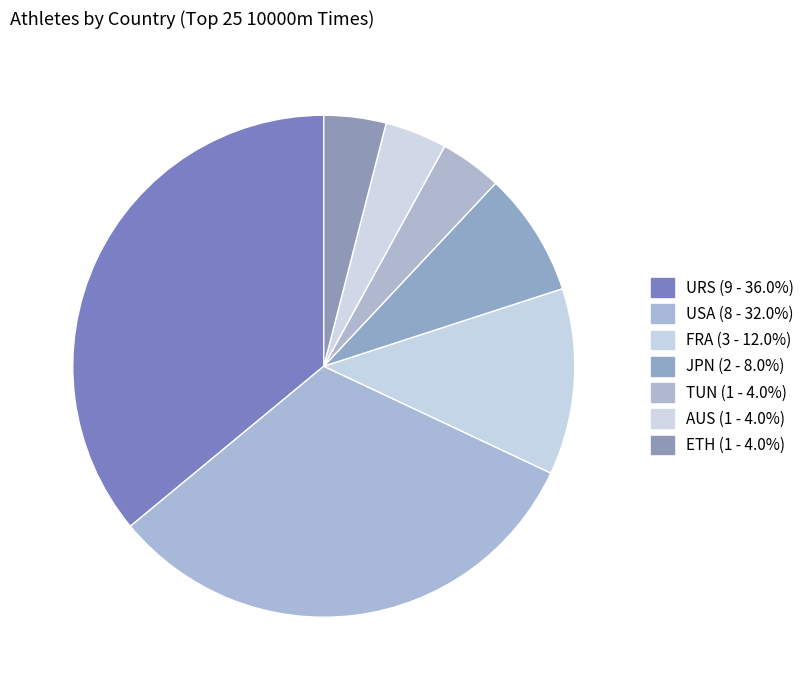

Count the number of slices in the pie.

7